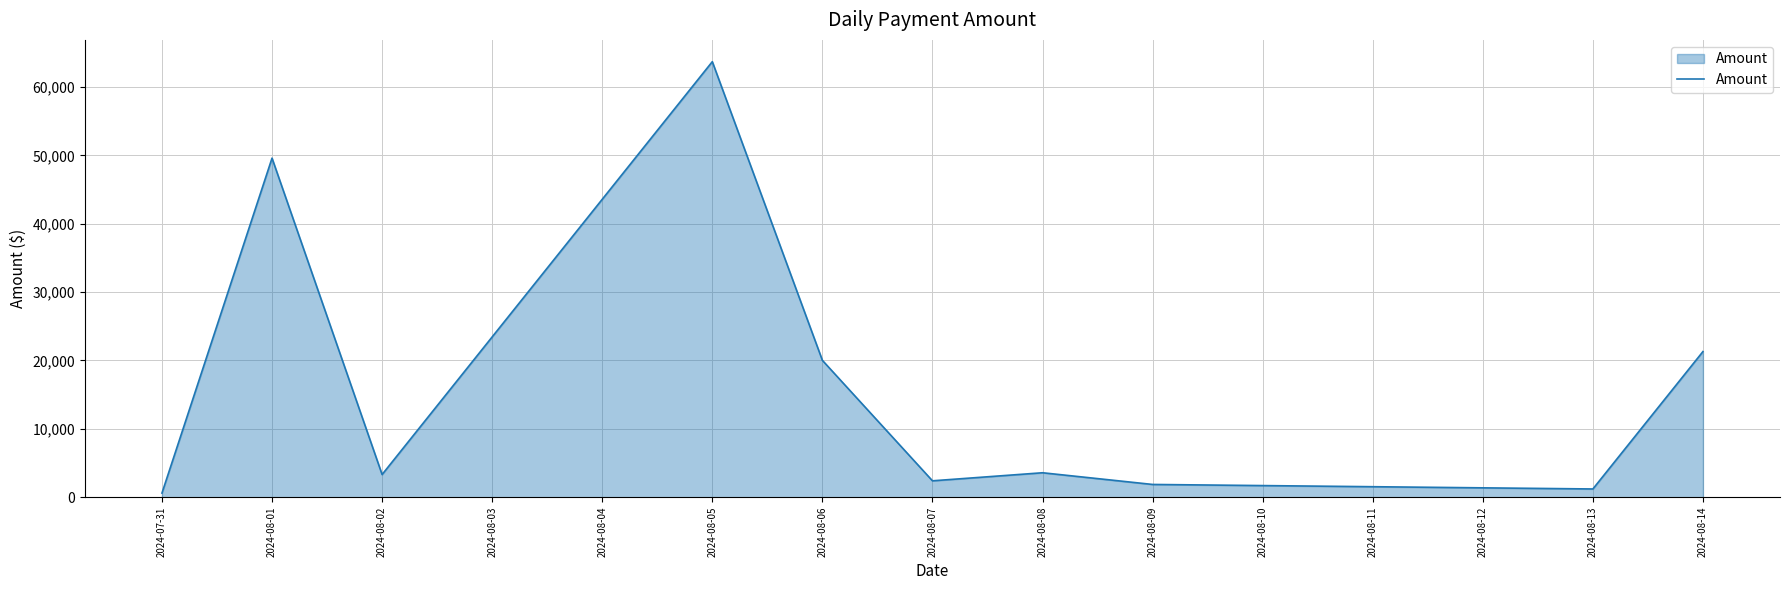

At which category does the data reach its first local valley?

2024-08-02